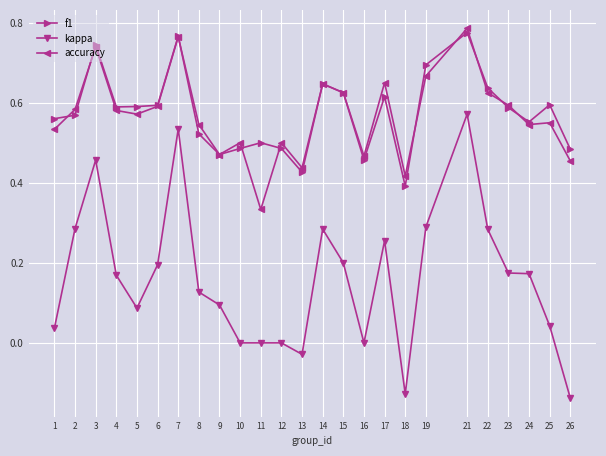

Which category has the lowest value in the accuracy series?

11